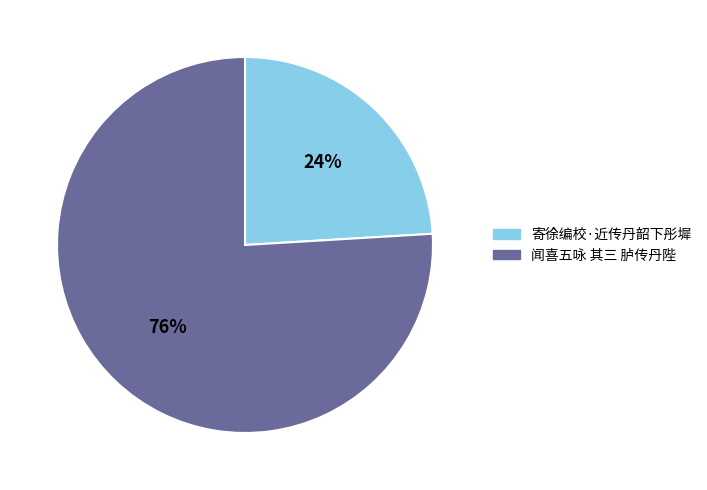

Does 寄徐编校·近传丹韶下彤墀 represent more than half of the total?

No